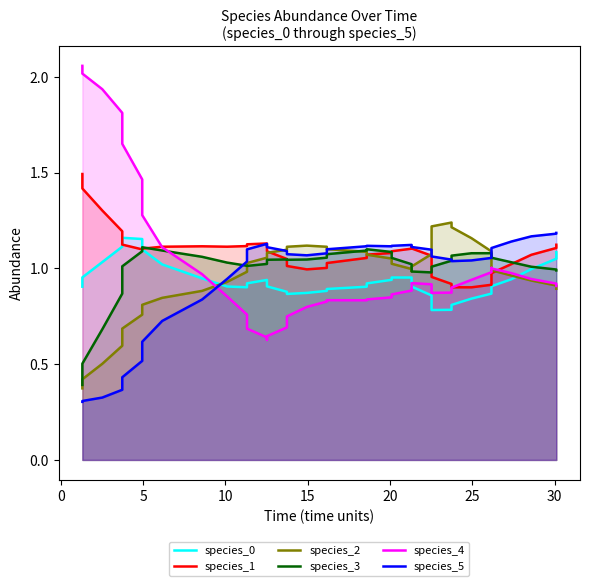

Reading left to right, extract all data points from this chart.

species_0: 0.9	1.0	1.0	1.1	1.2	1.2	1.1	1.0	0.9	0.9	0.9	0.9	0.9	0.9	0.9	0.9	0.9	0.9	0.9	0.9	0.9	0.9	0.9	1.0	1.0	0.9	0.9	0.9	0.8	0.8	0.8	0.8	0.8	0.9	0.9	0.9	0.9	1.0	1.1	1.1
species_1: 1.5	1.4	1.3	1.2	1.1	1.1	1.1	1.1	1.1	1.1	1.1	1.1	1.1	1.1	1.1	1.0	1.0	1.0	1.0	1.0	1.1	1.1	1.1	1.1	1.1	1.1	1.1	1.1	1.0	1.0	0.9	0.9	0.9	0.9	0.9	1.0	1.0	1.1	1.1	1.1
species_2: 0.4	0.4	0.5	0.6	0.7	0.8	0.8	0.8	0.9	0.9	1.0	1.0	1.1	1.1	1.1	1.1	1.1	1.1	1.1	1.1	1.1	1.1	1.1	1.0	1.0	1.0	1.0	1.1	1.2	1.2	1.2	1.2	1.2	1.1	1.0	1.0	1.0	0.9	0.9	0.9
species_3: 0.4	0.5	0.7	0.9	1.0	1.1	1.1	1.1	1.1	1.0	1.0	1.0	1.0	1.0	1.0	1.0	1.0	1.0	1.1	1.1	1.1	1.1	1.1	1.1	1.0	1.0	1.0	1.0	1.0	1.0	1.0	1.1	1.1	1.1	1.1	1.1	1.0	1.0	1.0	1.0
species_4: 2.1	2.0	1.9	1.8	1.6	1.5	1.3	1.1	1.0	0.9	0.8	0.7	0.6	0.6	0.6	0.7	0.7	0.8	0.8	0.8	0.8	0.8	0.8	0.9	0.9	0.9	0.9	0.9	0.9	0.9	0.9	0.9	0.9	1.0	1.0	1.0	1.0	0.9	0.9	0.9
species_5: 0.3	0.3	0.3	0.4	0.4	0.5	0.6	0.7	0.8	0.9	1.0	1.1	1.1	1.1	1.1	1.1	1.1	1.1	1.1	1.1	1.1	1.1	1.1	1.1	1.1	1.1	1.1	1.1	1.1	1.1	1.0	1.0	1.0	1.1	1.1	1.1	1.1	1.2	1.2	1.2